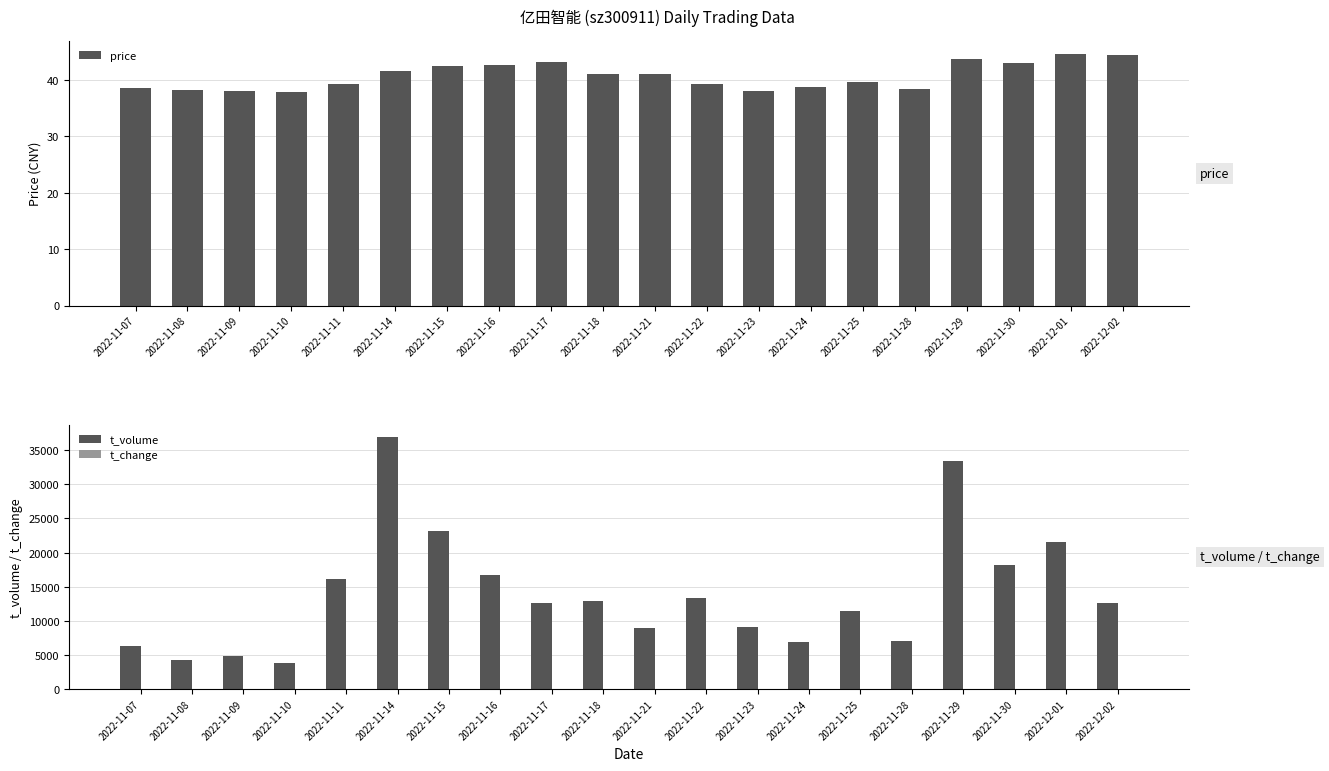

What is the value of the t_volume bar at the 6th from the left?

36914.0